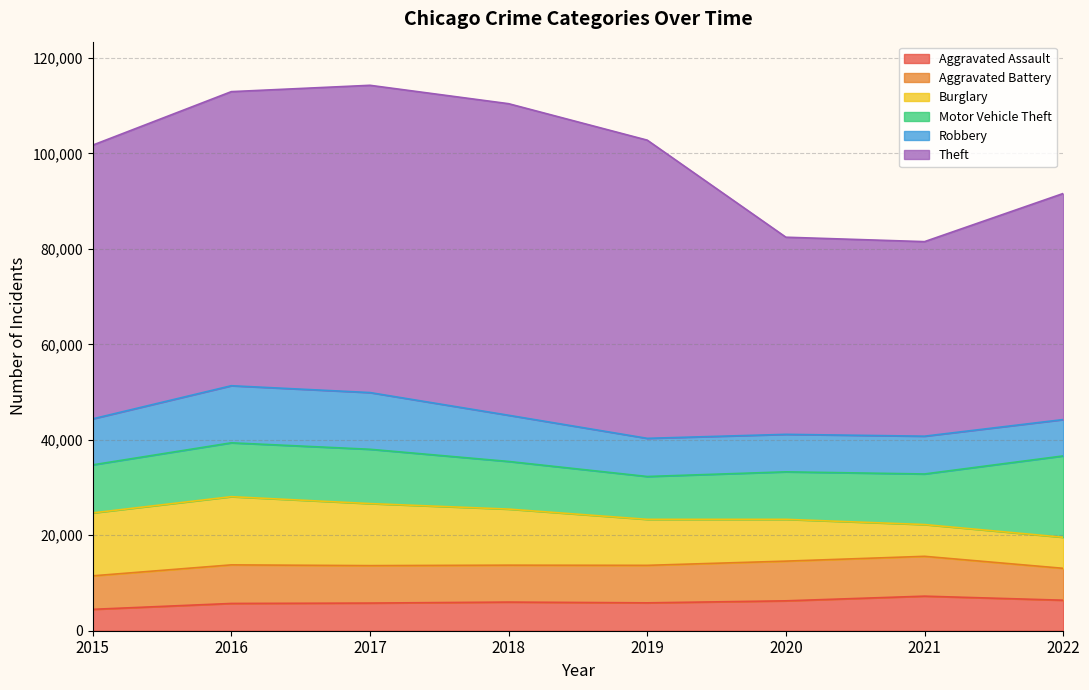

What is the sum of the Theft values at 2017 and 2019?

126860